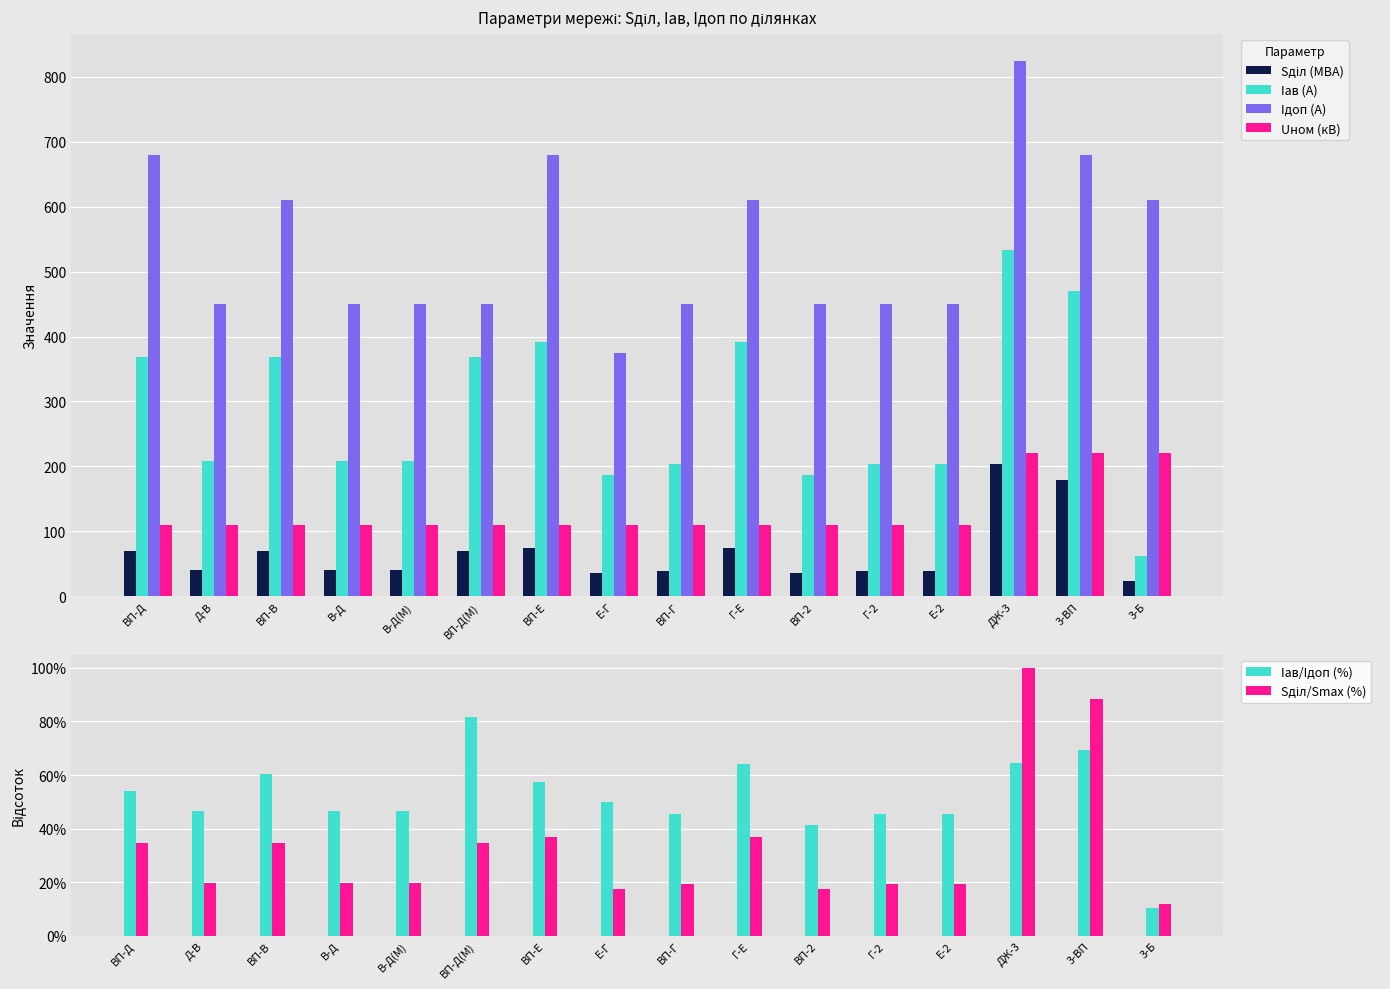

How many bars are there in total?

96